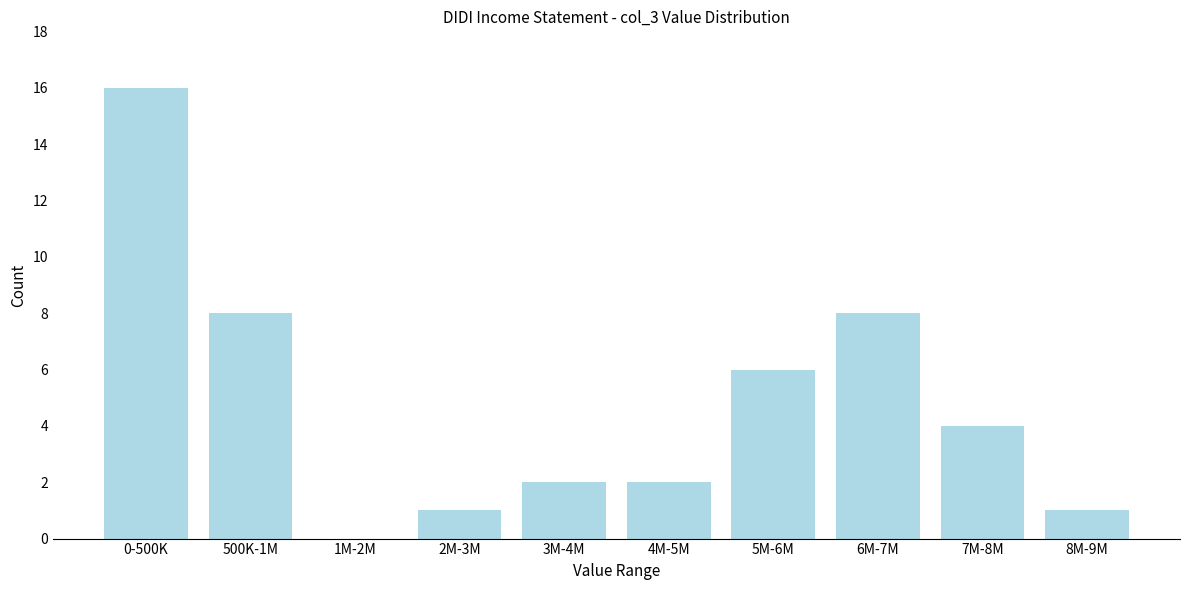

Reading left to right, extract all data points from this chart.

0-500K=16	500K-1M=8	1M-2M=0	2M-3M=1	3M-4M=2	4M-5M=2	5M-6M=6	6M-7M=8	7M-8M=4	8M-9M=1